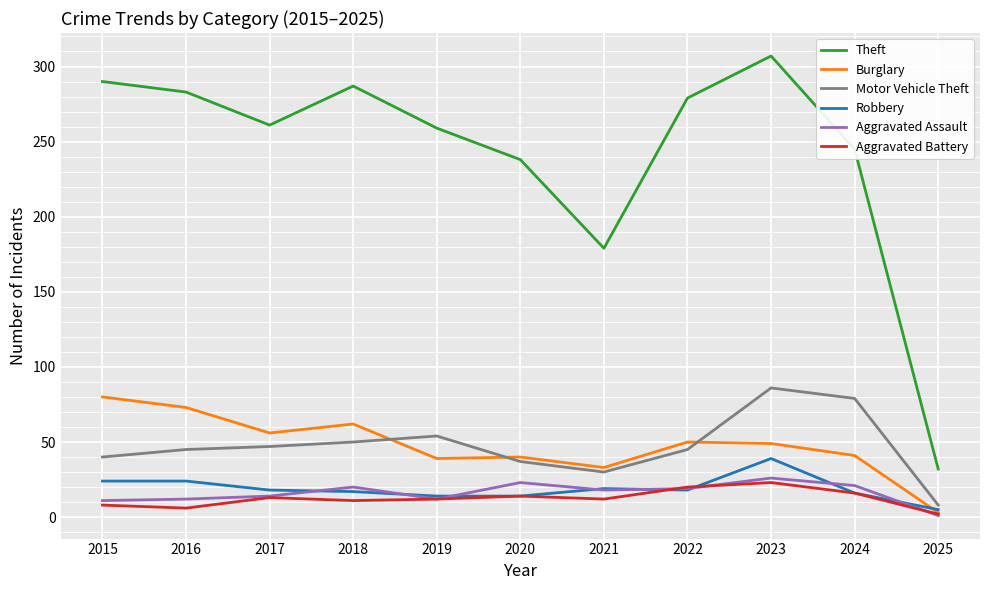

At which category does the chart reach its minimum across all series?

2025